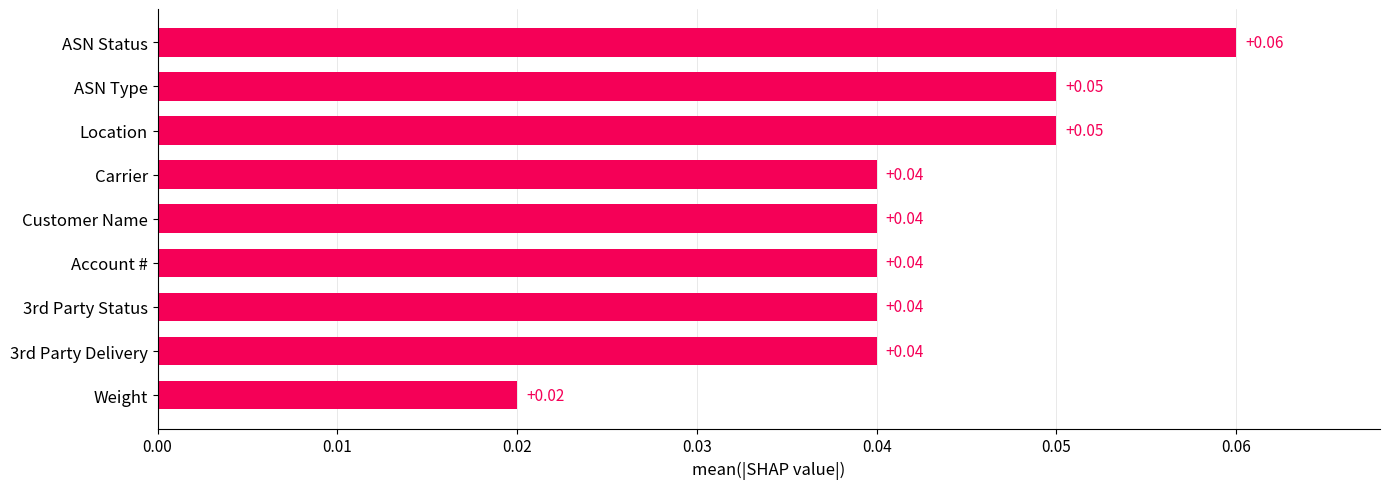

What is the label of the 6th bar from the bottom?

Carrier